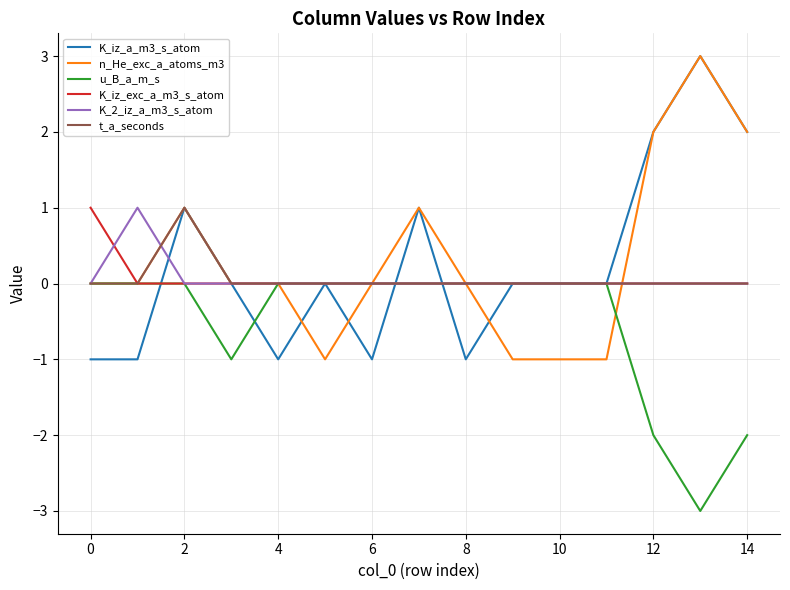

The value of n_He_exc_a_atoms_m3 at 8 is 2. True or false?

False